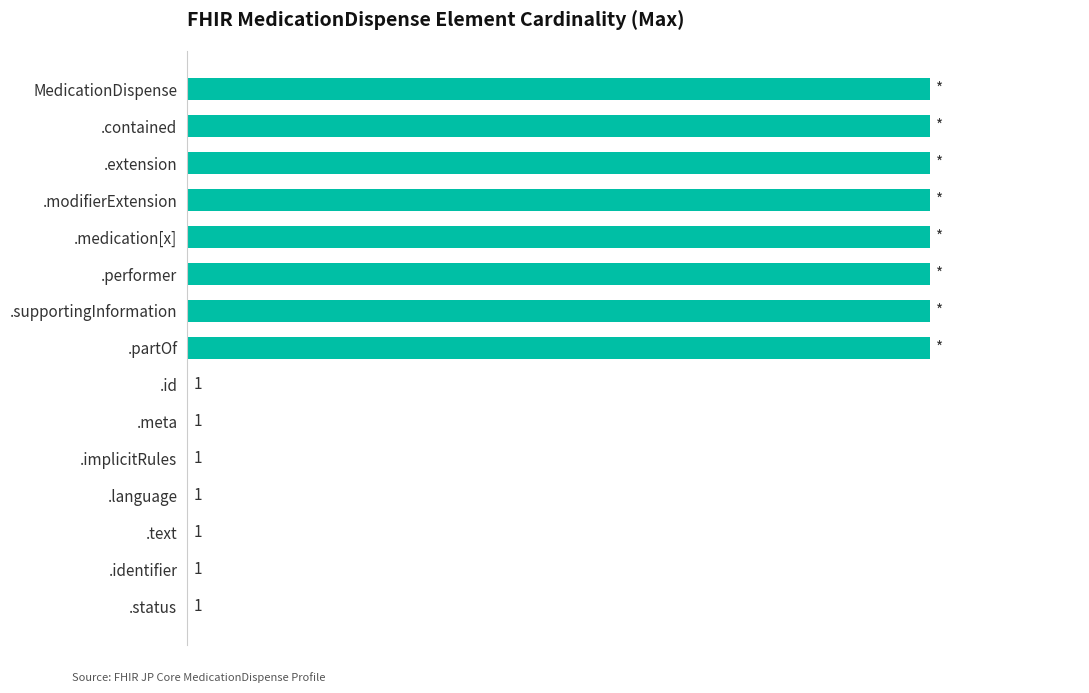

Count the number of categories in the chart.

15